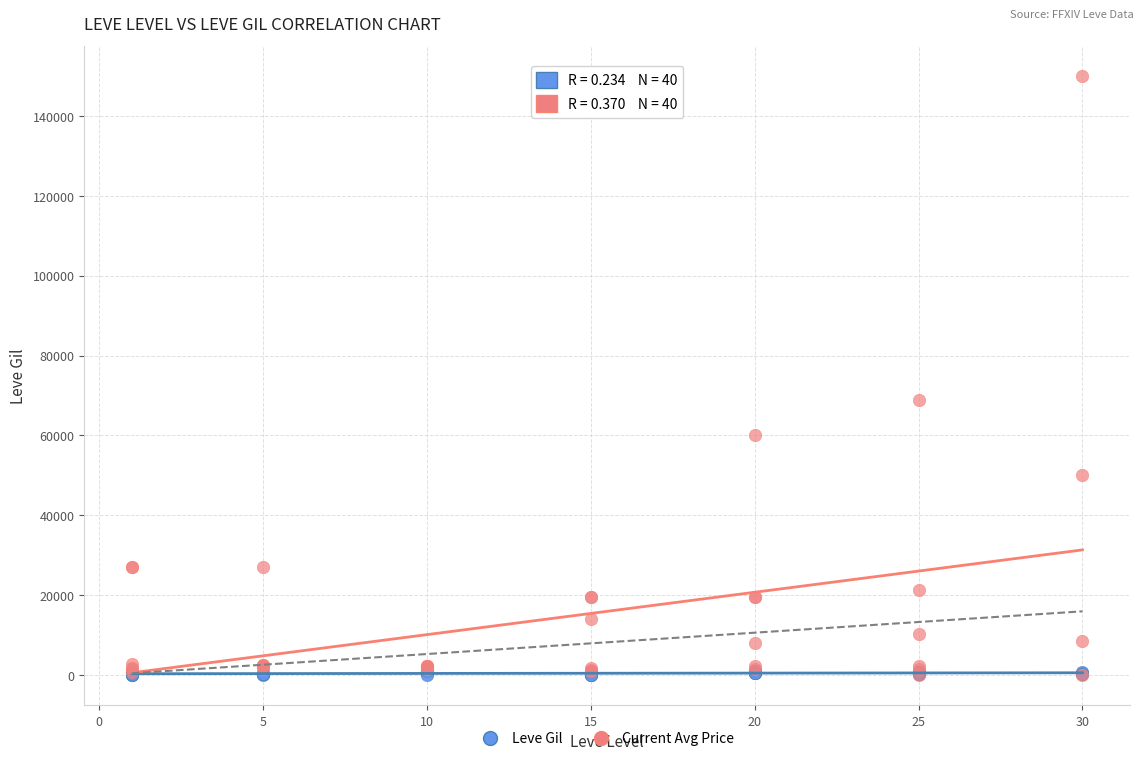

Which series has the widest spread of Y values?

Current Avg Price